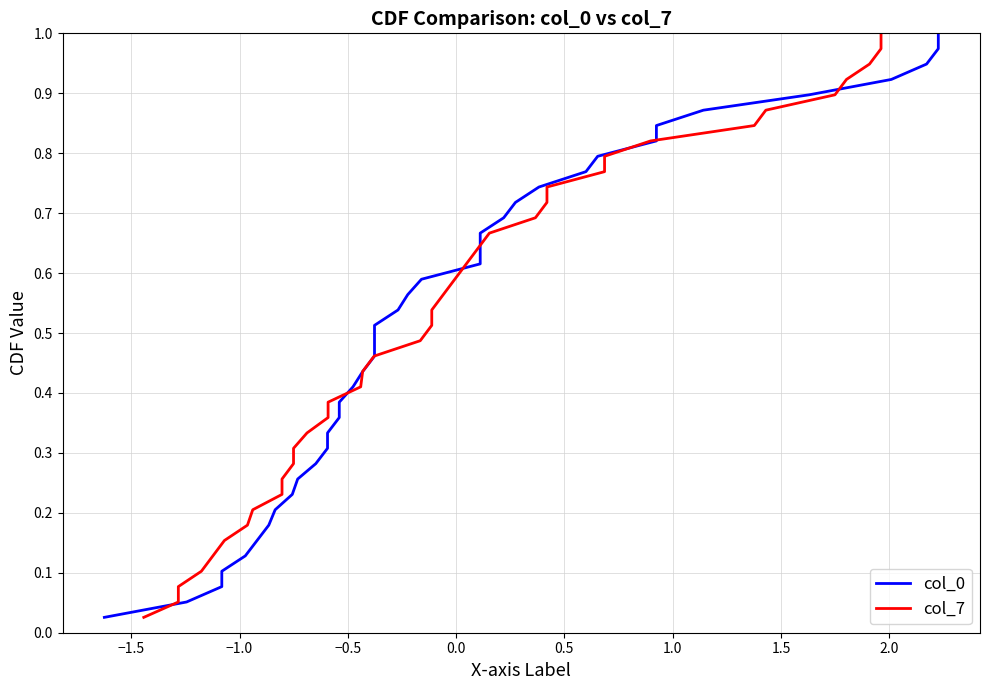

Reading right to left, what are all the values shown in this chart?

col_0: 1.0	1.0	0.9	0.9	0.9	0.9	0.8	0.8	0.8	0.8	0.7	0.7	0.7	0.7	0.6	0.6	0.6	0.6	0.5	0.5	0.5	0.5	0.4	0.4	0.4	0.4	0.3	0.3	0.3	0.3	0.2	0.2	0.2	0.2	0.1	0.1	0.1	0.1	0.0
col_7: 1.0	1.0	0.9	0.9	0.9	0.9	0.8	0.8	0.8	0.8	0.7	0.7	0.7	0.7	0.6	0.6	0.6	0.6	0.5	0.5	0.5	0.5	0.4	0.4	0.4	0.4	0.3	0.3	0.3	0.3	0.2	0.2	0.2	0.2	0.1	0.1	0.1	0.1	0.0